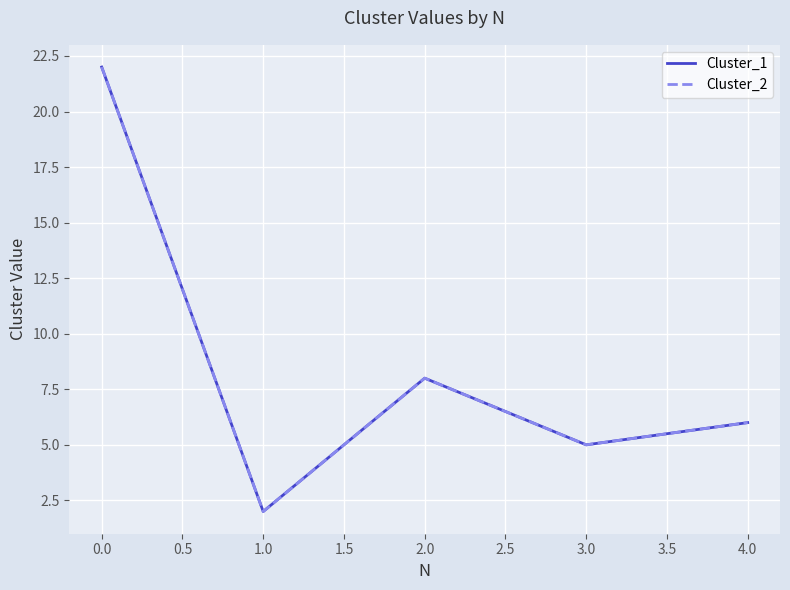

Reading right to left, transcribe all the data shown in this chart.

Cluster_1: 6	5	8	2	22
Cluster_2: 6	5	8	2	22